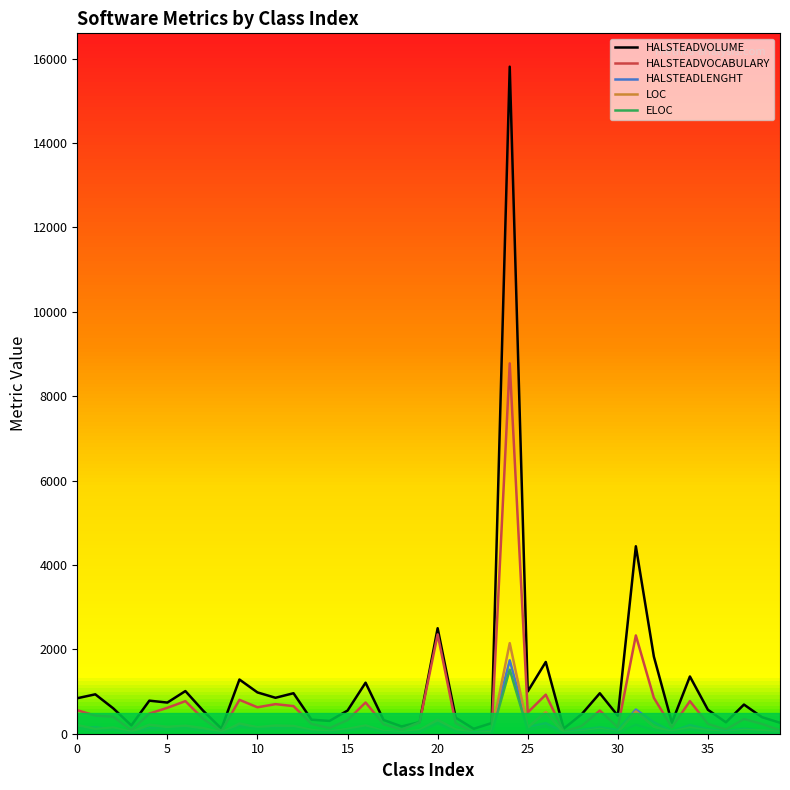

True or false: HALSTEADLENGHT has a value of 89.0 at 28.

True